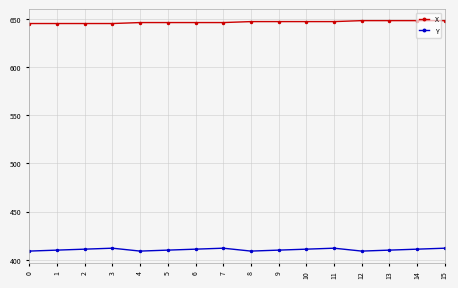

What is the spread (max minus min) of values at 1?

235